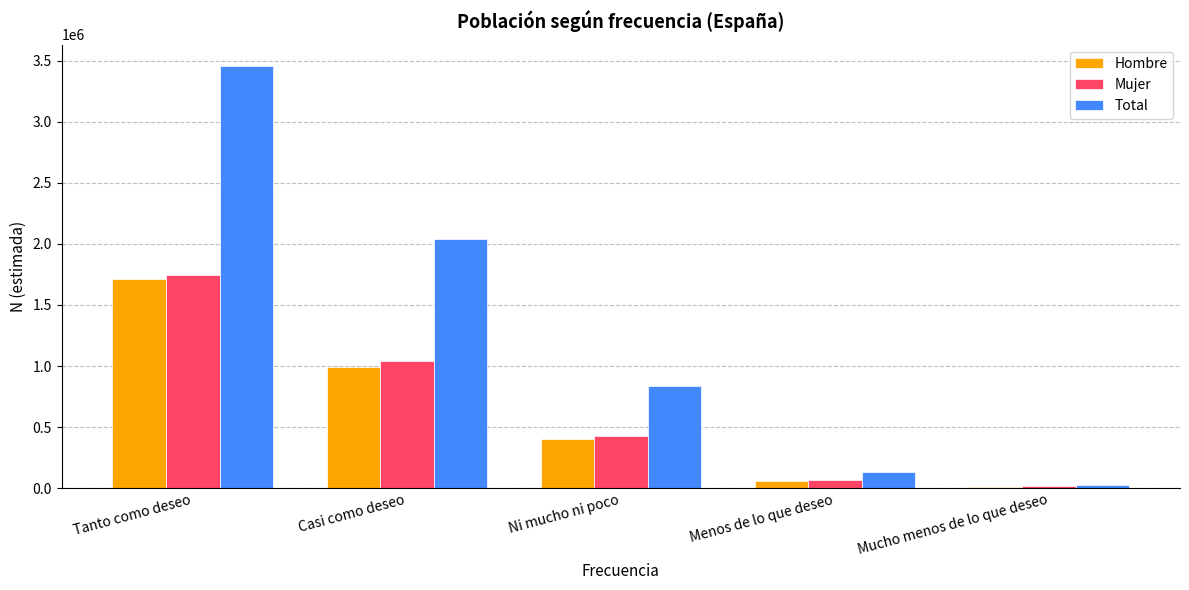

What is the spread (max minus min) of values at Tanto como deseo?

1743820